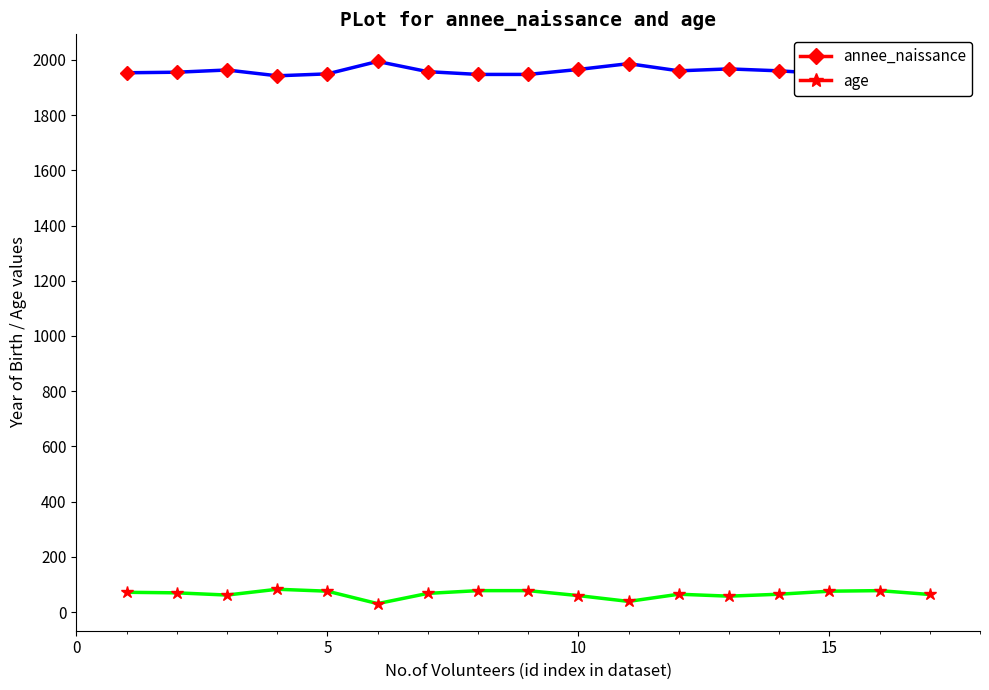

How many lines are shown in the chart?

2